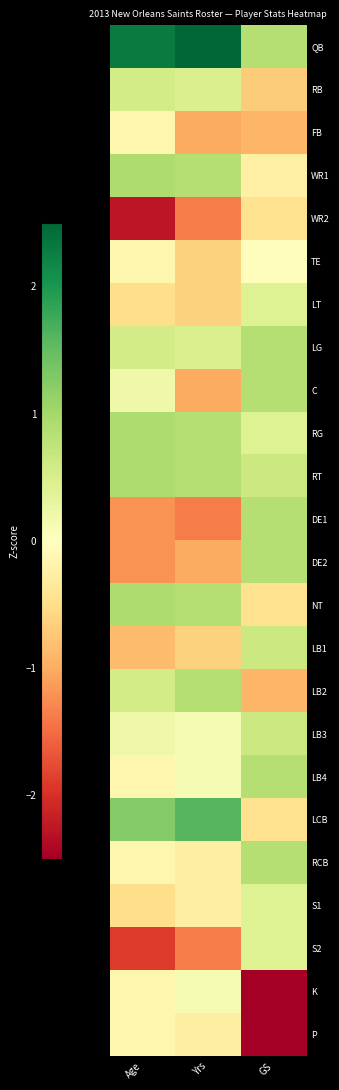

What is the spread (max minus min) of values at GS?

3.5